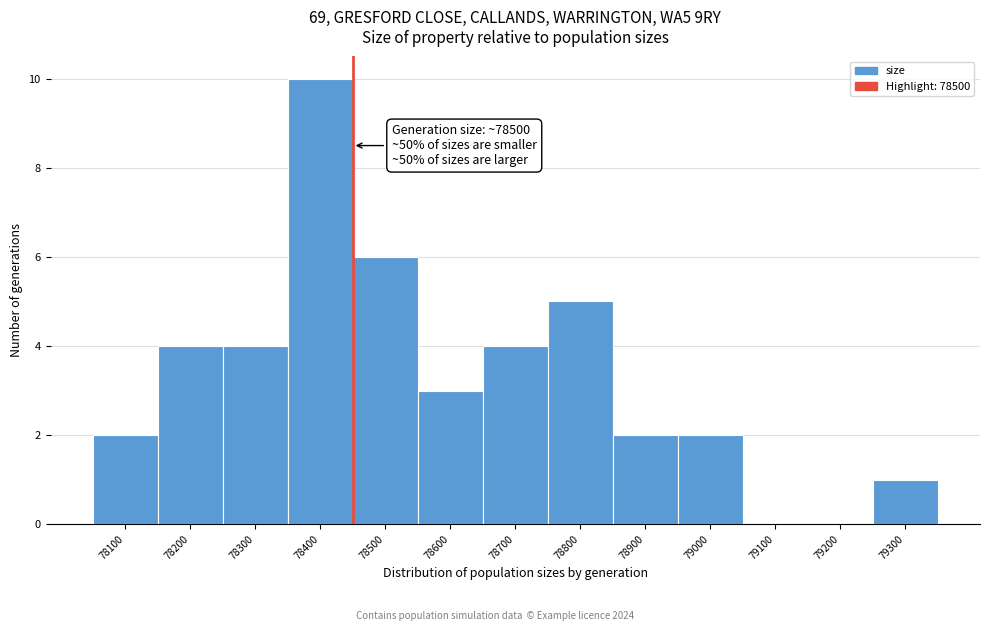

Reading right to left, what are all the values shown in this chart?

79300=1	79200=0	79100=0	79000=2	78900=2	78800=5	78700=4	78600=3	78500=6	78400=10	78300=4	78200=4	78100=2